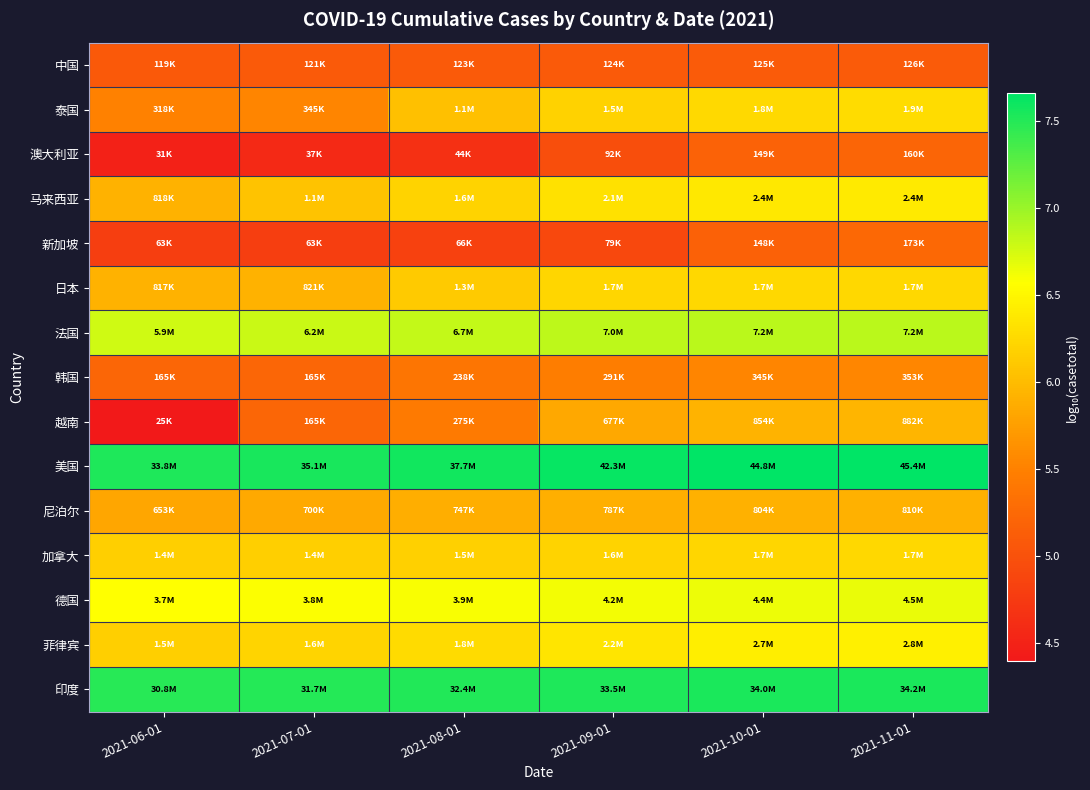

Reading left to right, extract all data points from this chart.

中国: 2021-06-01=5.1	2021-07-01=5.1	2021-08-01=5.1	2021-09-01=5.1	2021-10-01=5.1	2021-11-01=5.1
泰国: 2021-06-01=5.5	2021-07-01=5.5	2021-08-01=6.0	2021-09-01=6.2	2021-10-01=6.3	2021-11-01=6.3
澳大利亚: 2021-06-01=4.5	2021-07-01=4.6	2021-08-01=4.6	2021-09-01=5.0	2021-10-01=5.2	2021-11-01=5.2
马来西亚: 2021-06-01=5.9	2021-07-01=6.1	2021-08-01=6.2	2021-09-01=6.3	2021-10-01=6.4	2021-11-01=6.4
新加坡: 2021-06-01=4.8	2021-07-01=4.8	2021-08-01=4.8	2021-09-01=4.9	2021-10-01=5.2	2021-11-01=5.2
日本: 2021-06-01=5.9	2021-07-01=5.9	2021-08-01=6.1	2021-09-01=6.2	2021-10-01=6.2	2021-11-01=6.2
法国: 2021-06-01=6.8	2021-07-01=6.8	2021-08-01=6.8	2021-09-01=6.8	2021-10-01=6.9	2021-11-01=6.9
韩国: 2021-06-01=5.2	2021-07-01=5.2	2021-08-01=5.4	2021-09-01=5.5	2021-10-01=5.5	2021-11-01=5.5
越南: 2021-06-01=4.4	2021-07-01=5.2	2021-08-01=5.4	2021-09-01=5.8	2021-10-01=5.9	2021-11-01=5.9
美国: 2021-06-01=7.5	2021-07-01=7.5	2021-08-01=7.6	2021-09-01=7.6	2021-10-01=7.7	2021-11-01=7.7
尼泊尔: 2021-06-01=5.8	2021-07-01=5.8	2021-08-01=5.9	2021-09-01=5.9	2021-10-01=5.9	2021-11-01=5.9
加拿大: 2021-06-01=6.2	2021-07-01=6.2	2021-08-01=6.2	2021-09-01=6.2	2021-10-01=6.2	2021-11-01=6.2
德国: 2021-06-01=6.6	2021-07-01=6.6	2021-08-01=6.6	2021-09-01=6.6	2021-10-01=6.6	2021-11-01=6.7
菲律宾: 2021-06-01=6.2	2021-07-01=6.2	2021-08-01=6.3	2021-09-01=6.4	2021-10-01=6.4	2021-11-01=6.4
印度: 2021-06-01=7.5	2021-07-01=7.5	2021-08-01=7.5	2021-09-01=7.5	2021-10-01=7.5	2021-11-01=7.5